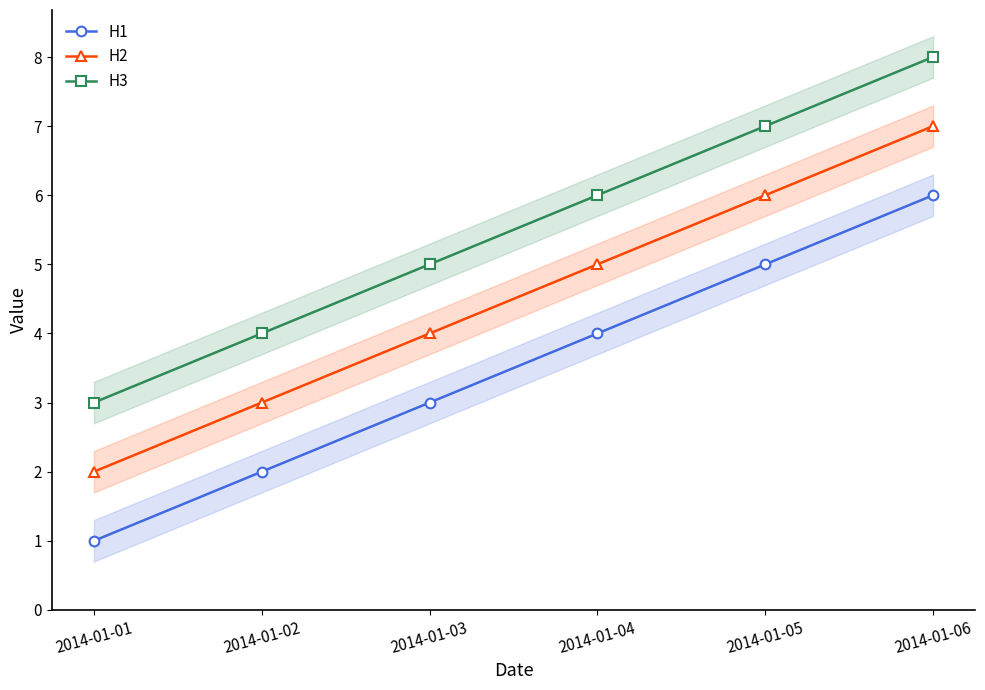

Reading left to right, list all the values displayed in this chart.

H1: 2014-01-01=1	2014-01-02=2	2014-01-03=3	2014-01-04=4	2014-01-05=5	2014-01-06=6
H2: 2014-01-01=2	2014-01-02=3	2014-01-03=4	2014-01-04=5	2014-01-05=6	2014-01-06=7
H3: 2014-01-01=3	2014-01-02=4	2014-01-03=5	2014-01-04=6	2014-01-05=7	2014-01-06=8